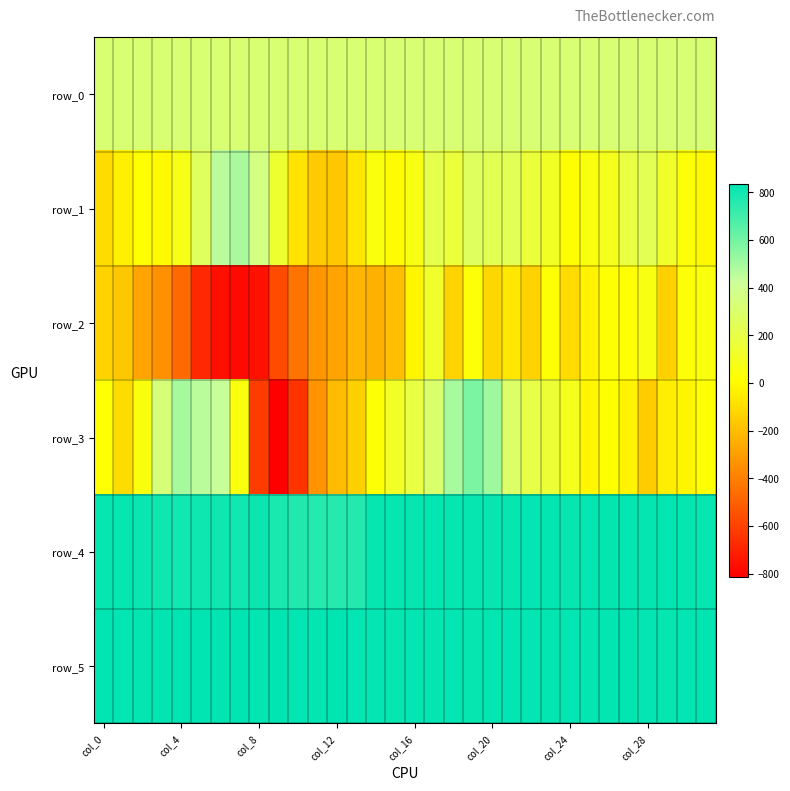

Which series has the largest total across all categories?

row_5